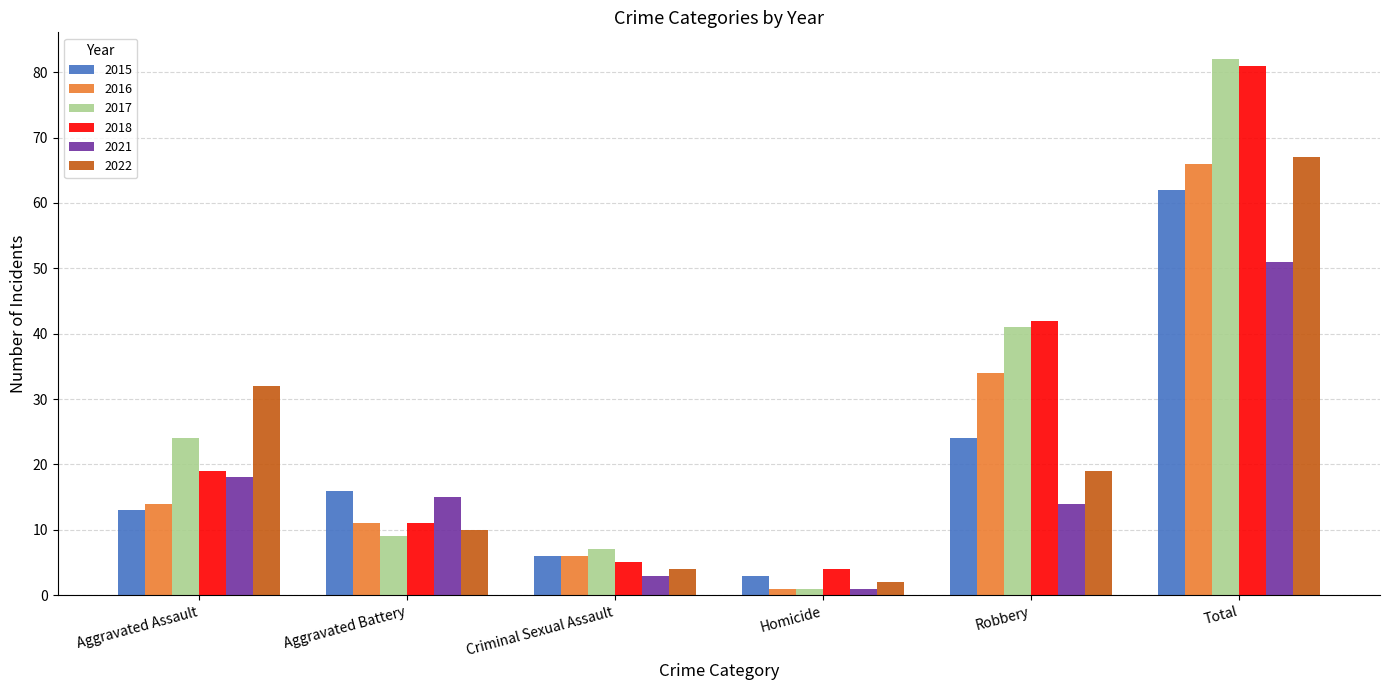

Which series has the widest spread of values?

2017